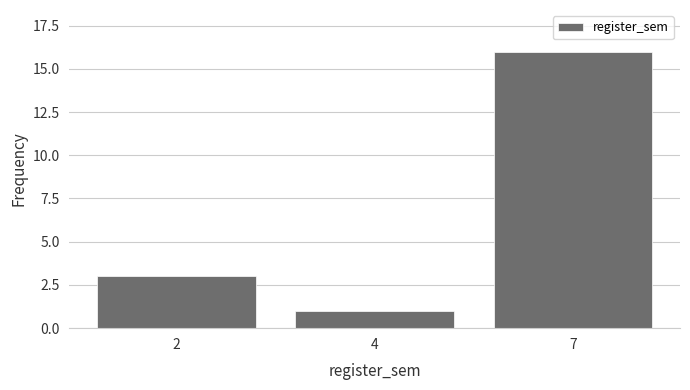

Reading left to right, what are all the values shown in this chart?

2=3	4=1	7=16